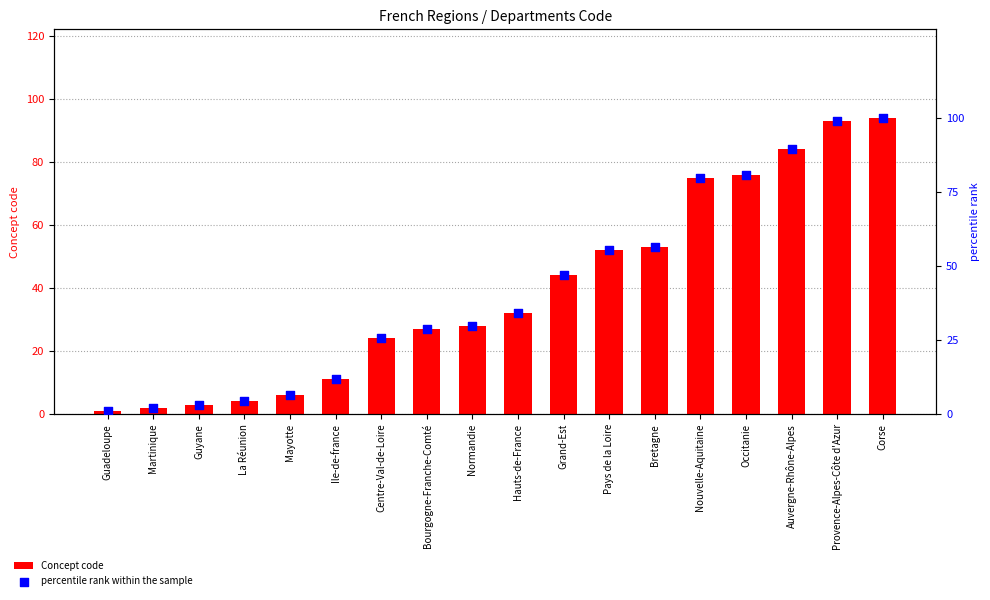

What is the total value across all series at Nouvelle-Aquitaine?

154.8